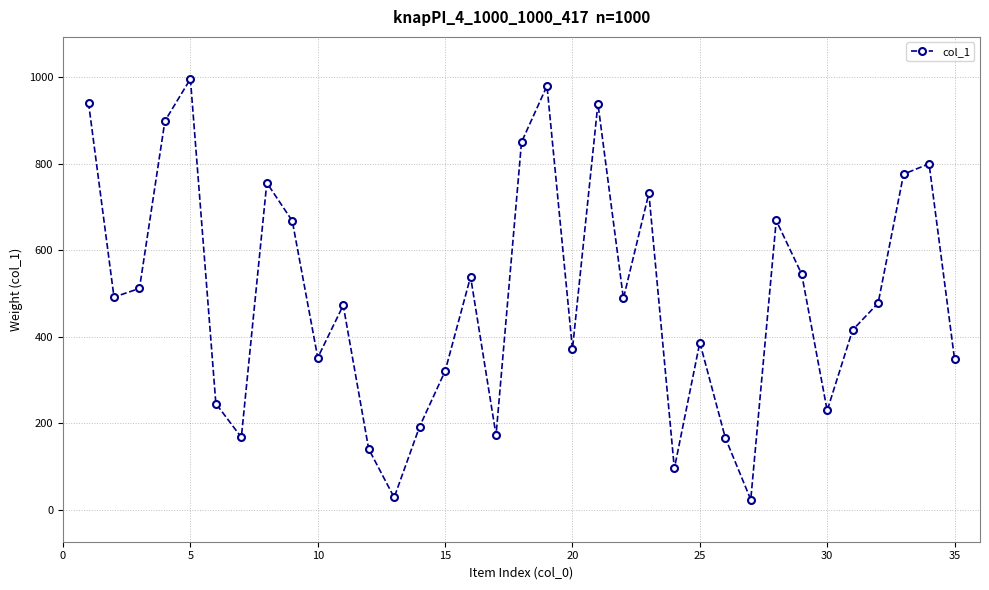

What is the minimum value shown in the chart?

24